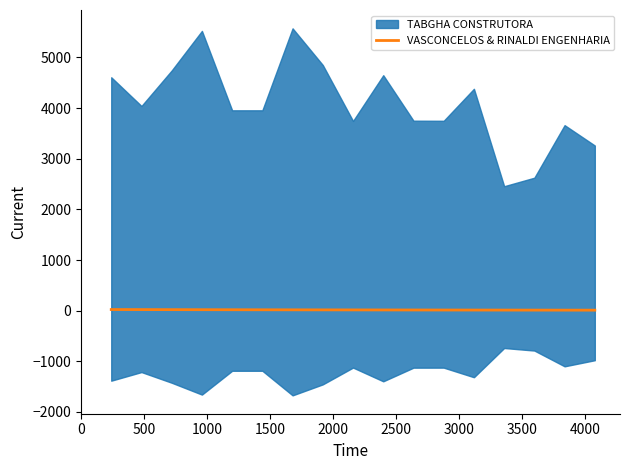

What is the difference between the maximum and second lowest values?

11.9